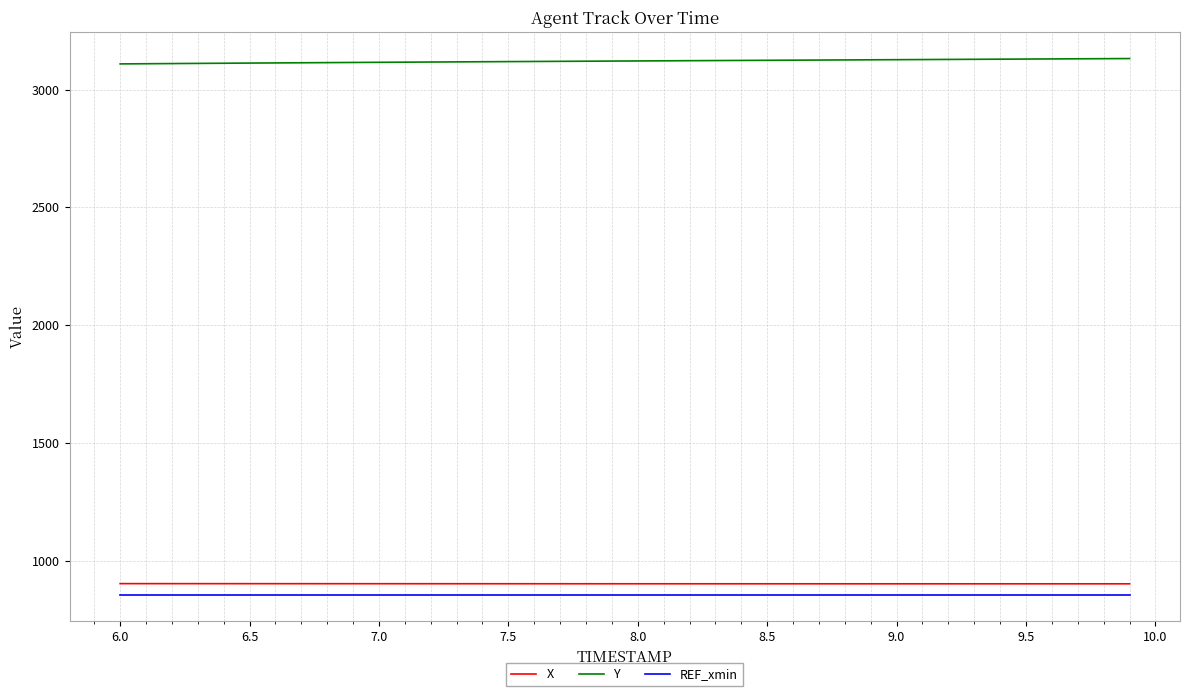

True or false: X and REF_xmin cross at least once.

False